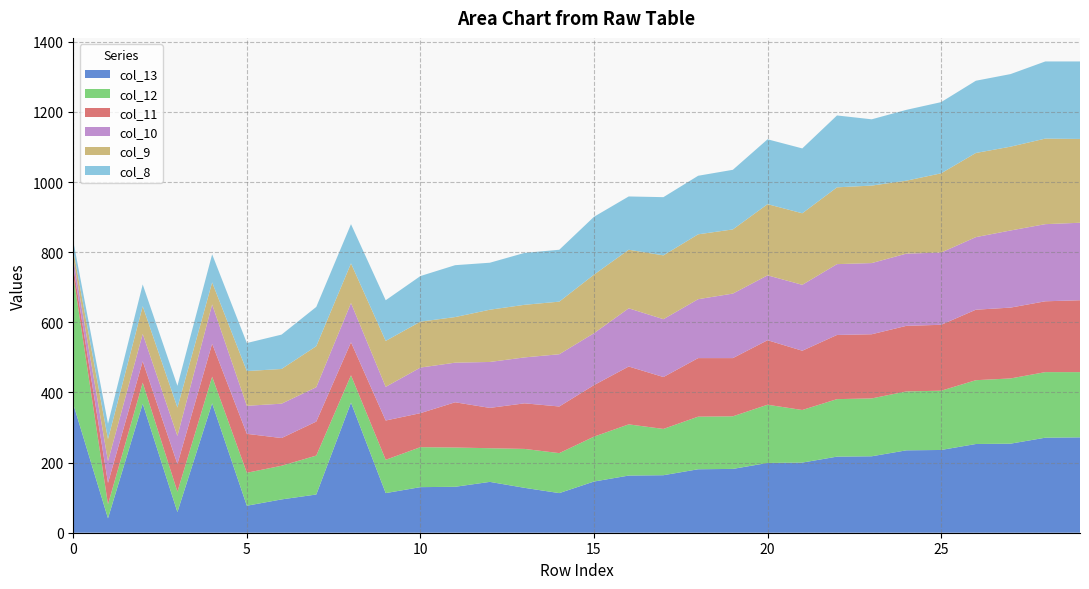

Reading left to right, extract all data points from this chart.

col_13: 367	41	368	59	369	77	95	109	371	113	130	131	145	128	113	146	163	164	181	182	199	200	217	218	235	236	253	254	271	272
col_12: 367	40	60	58	76	94	96	111	78	95	114	112	96	111	114	128	146	132	150	150	166	150	164	165	168	169	182	186	187	186
col_11: 25	61	61	79	94	111	79	97	94	112	97	129	115	130	133	147	165	148	167	166	184	169	183	183	187	188	201	202	202	205
col_10: 24	62	78	80	112	80	98	98	112	96	130	113	131	131	149	148	166	165	168	184	185	188	202	203	206	206	207	220	220	221
col_9: 23	63	79	81	63	99	99	117	113	131	131	130	149	150	150	167	167	182	185	183	203	204	219	221	208	226	240	239	244	239
col_8: 26	44	62	62	80	80	98	112	112	116	130	148	134	148	148	165	152	166	167	170	185	185	205	189	202	203	206	207	220	221